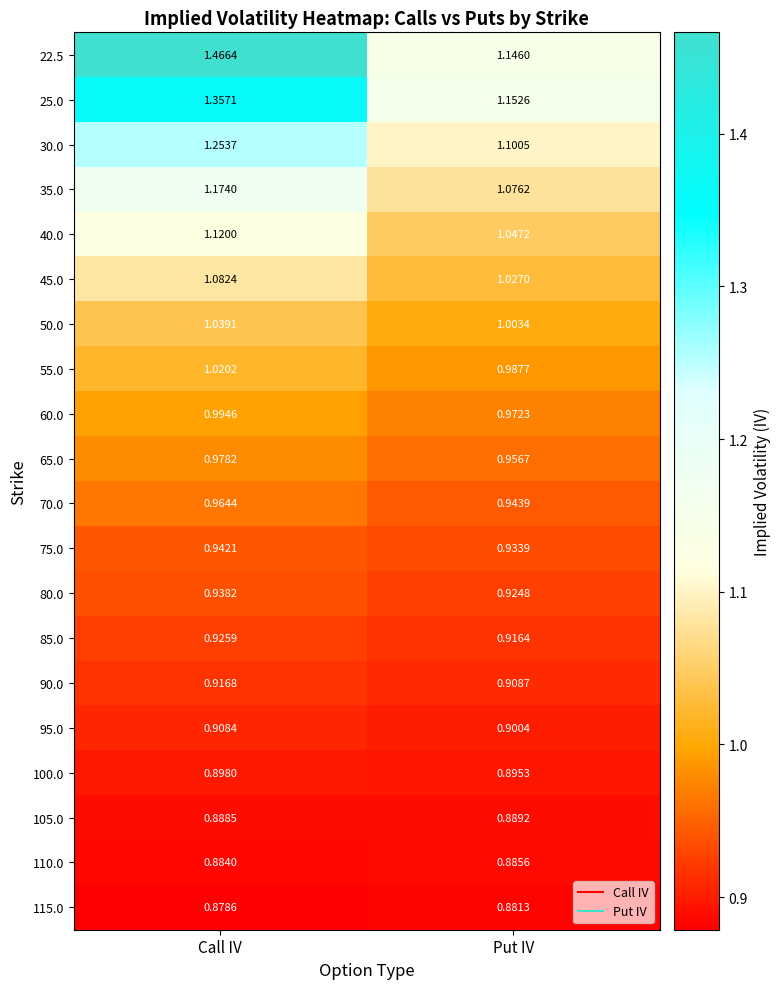

What is the difference between the highest and lowest values at Call IV?

0.6